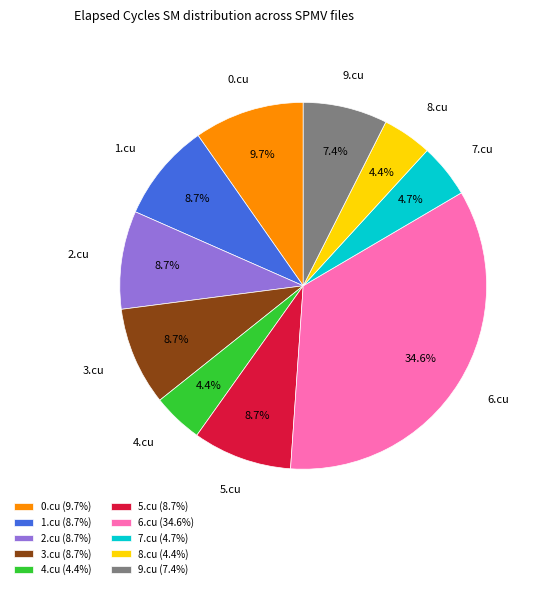

Is there any slice that represents more than half of the pie?

No